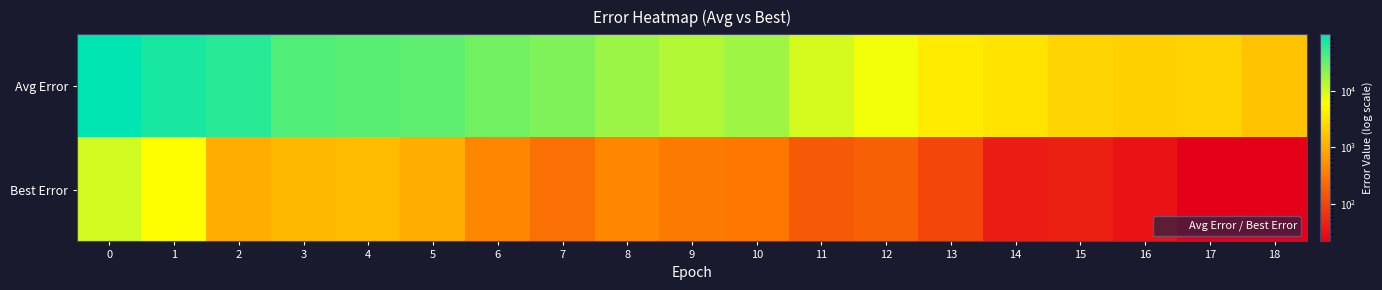

Which series has the largest total across all categories?

Avg Error